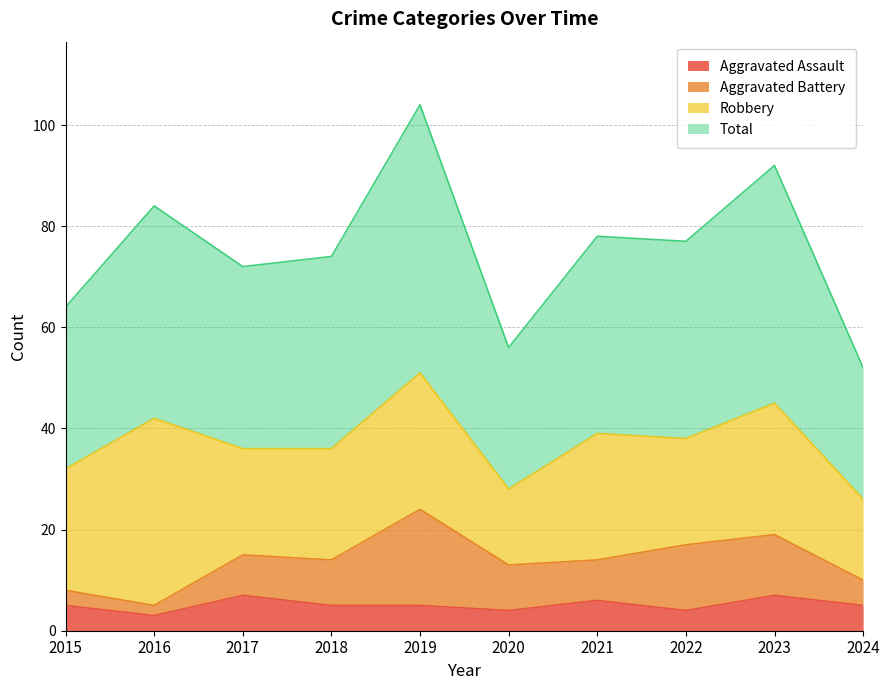

True or false: Aggravated Assault has a value of 4 at 2022.

True